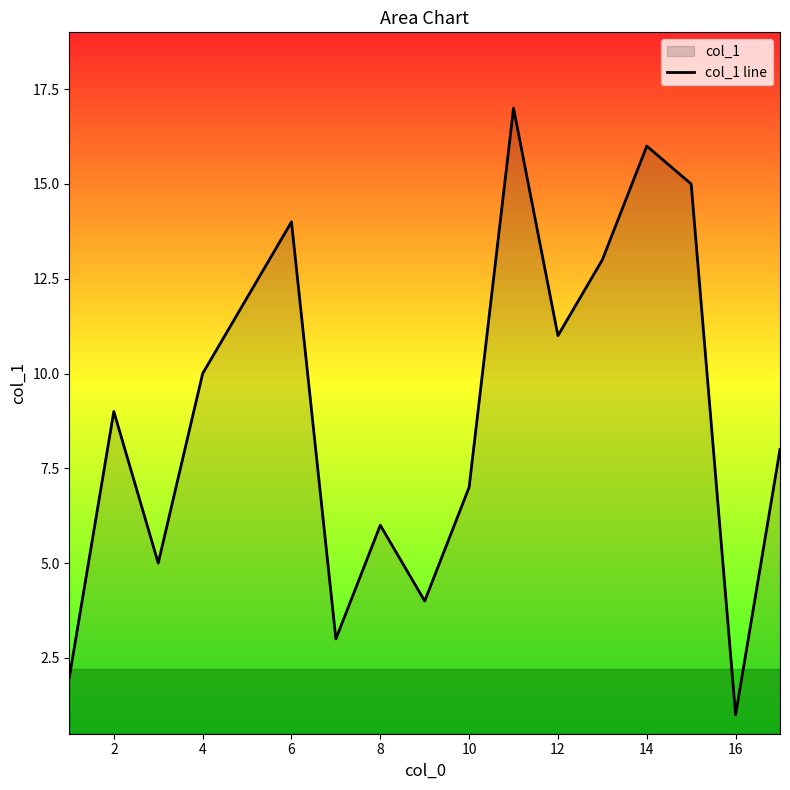

True or false: the data shows 9 at 2.

True